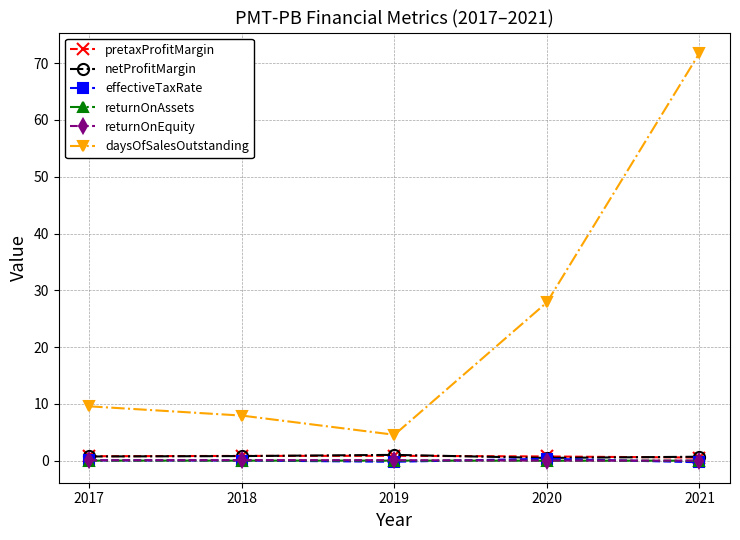

Where does the daysOfSalesOutstanding series first go above 9?

2017